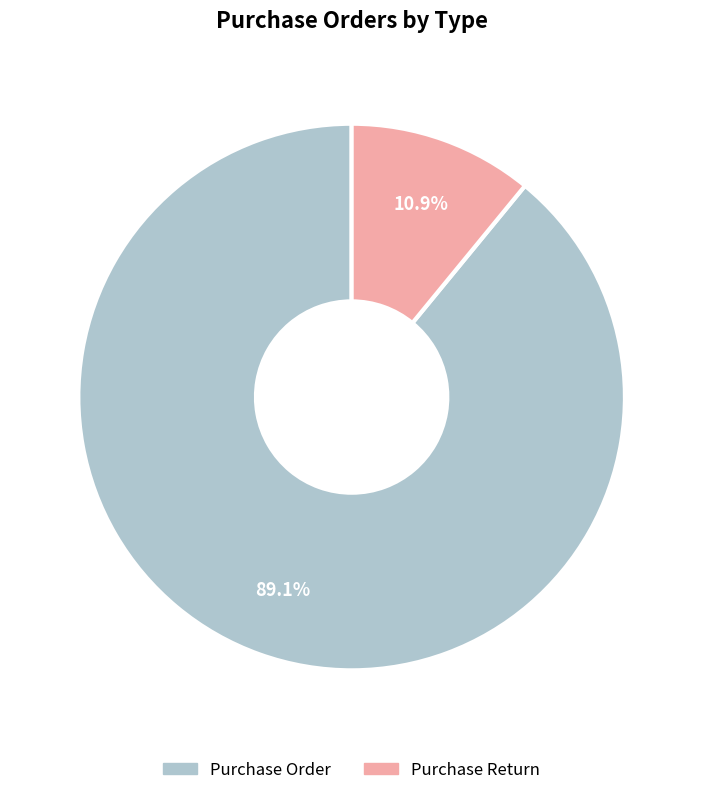

How many slices are in this pie chart?

2